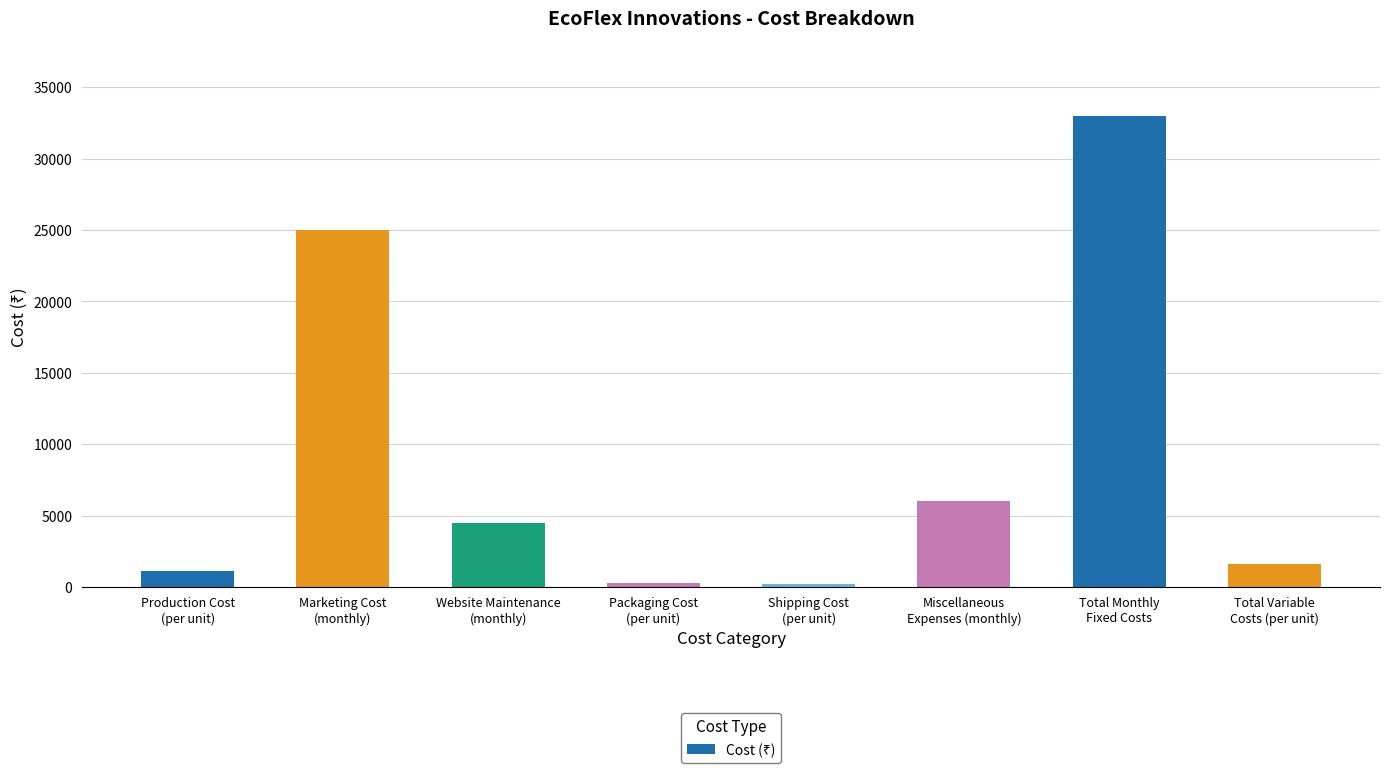

Approximately how many times larger is the value at Marketing Cost
(monthly) compared to Total Variable
Costs (per unit)?

15.6